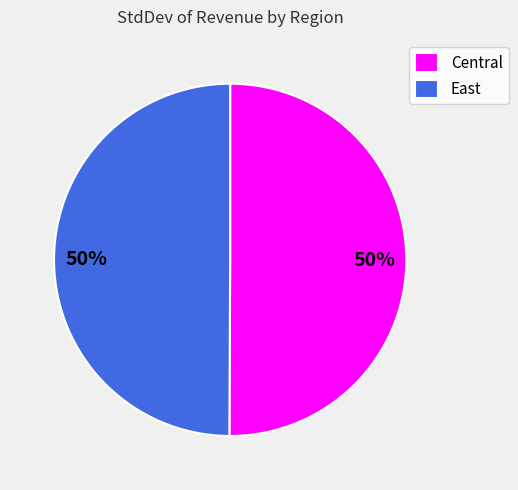

Approximately how many times larger is the value at Central compared to East?

1.0